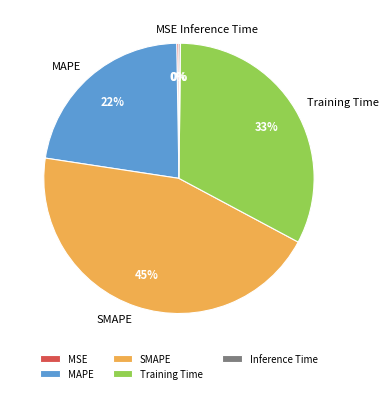

Between SMAPE and Training Time, which is larger?

SMAPE